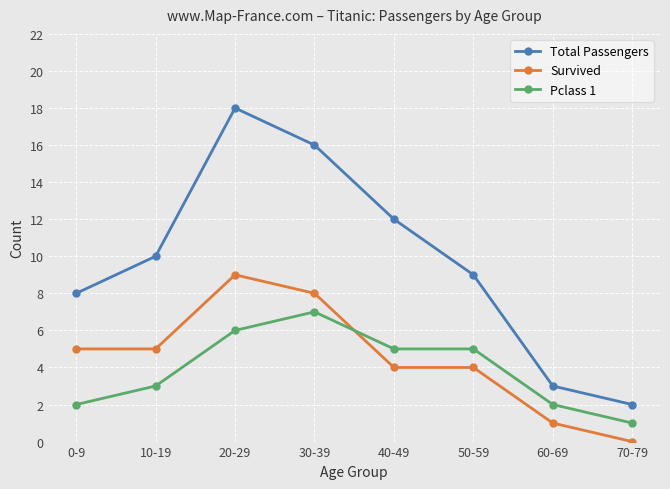

Reading left to right, transcribe all the data shown in this chart.

Total Passengers: 8	10	18	16	12	9	3	2
Survived: 5	5	9	8	4	4	1	0
Pclass 1: 2	3	6	7	5	5	2	1